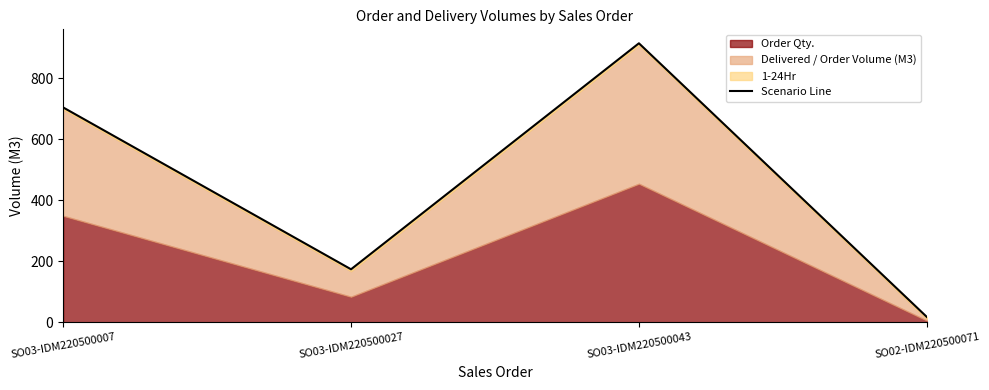

At which label does the data first exceed 704?

SO03-IDM220500043